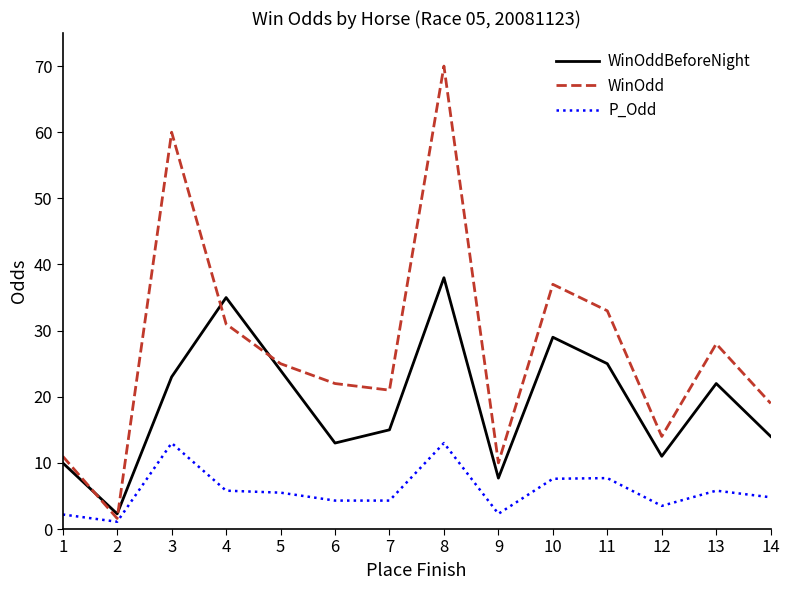

Where does the P_Odd series first go above 5?

3